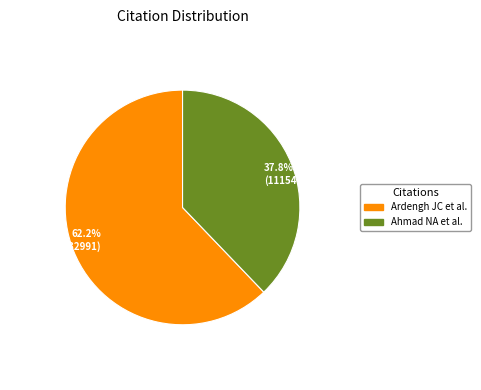

What percentage is the Ardengh JC et al. slice, to the nearest percent?

62%